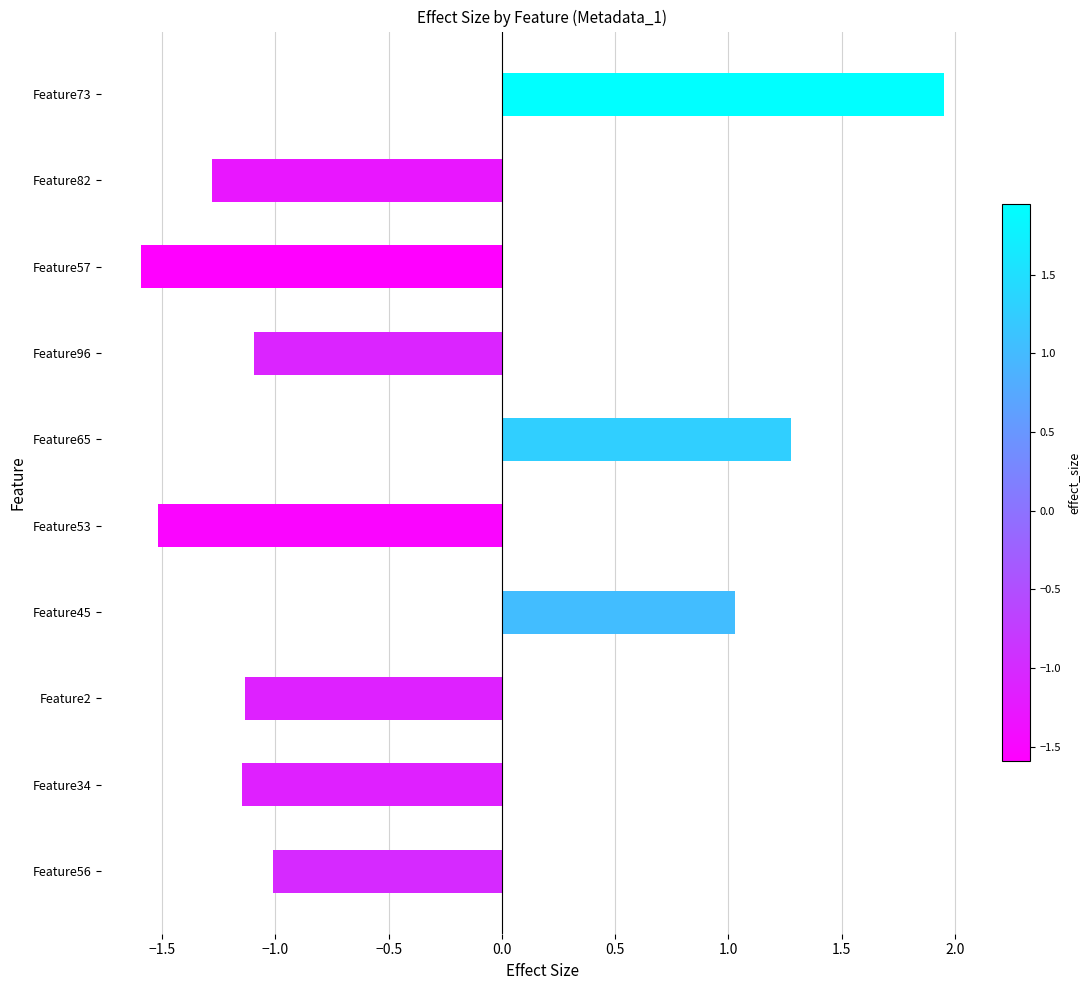

Which label corresponds to the smallest value in the chart?

Feature57